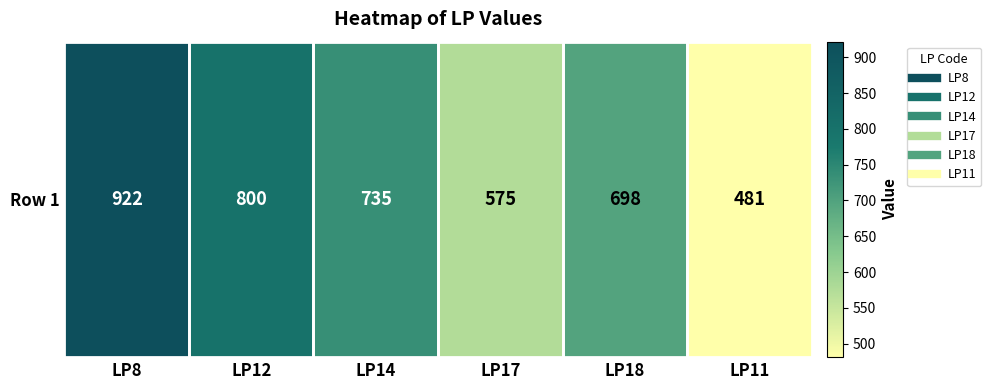

Reading right to left, list all the values displayed in this chart.

481	698	575	735	800	922